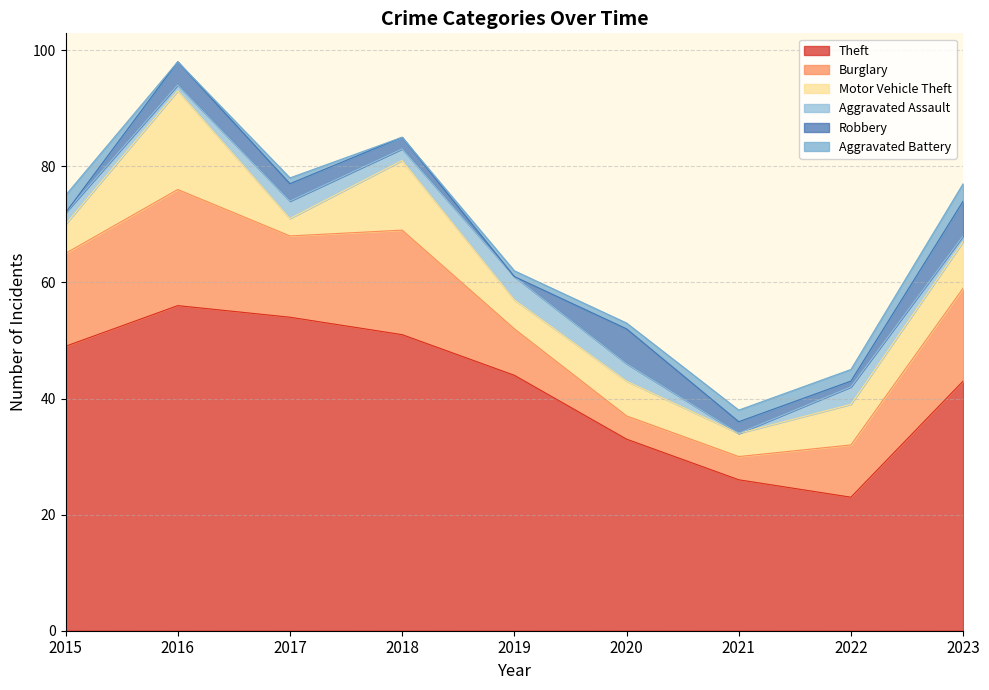

True or false: Theft has a value of 43 at 2023.

True